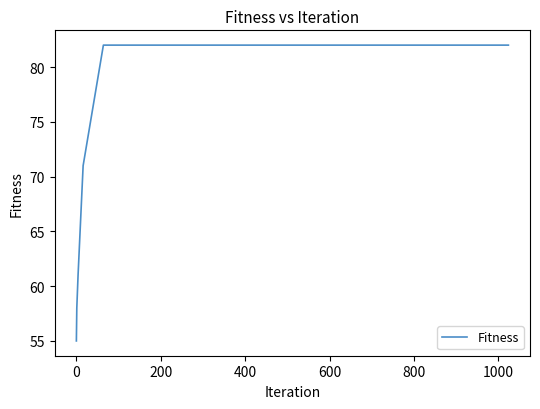

Reading left to right, extract all data points from this chart.

55	58	61	71	82	82	82